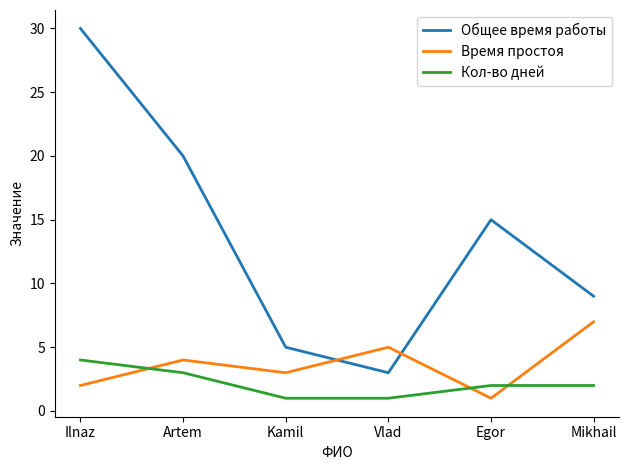

Which series has the widest spread of values?

Общее время работы